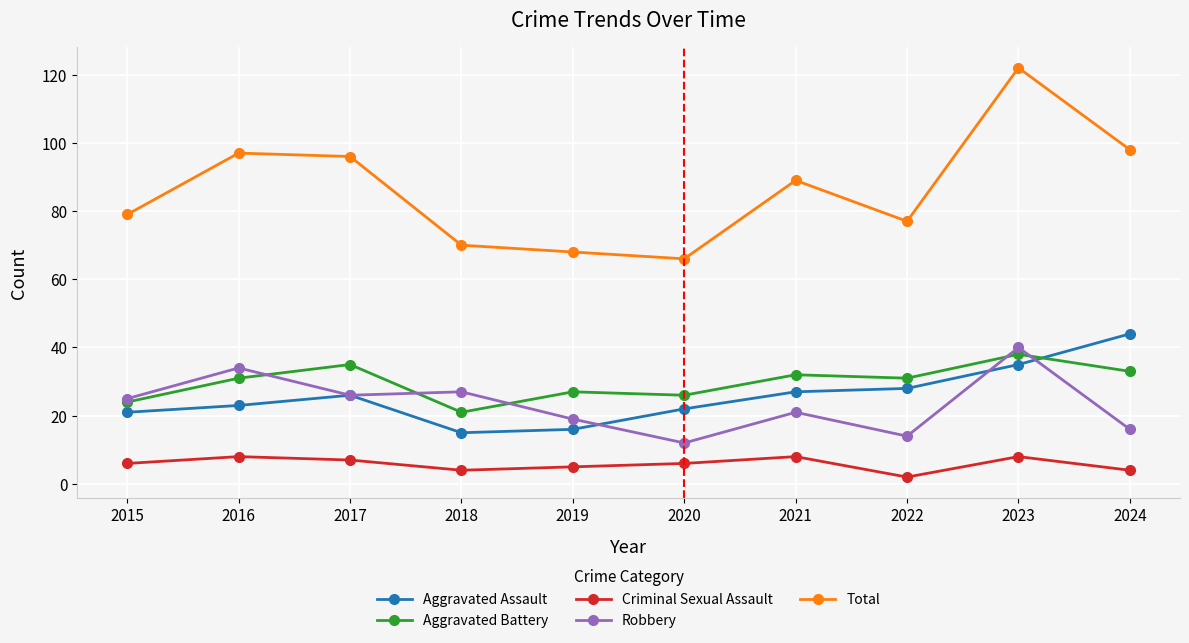

What value does the Aggravated Battery series have at 2019?

27